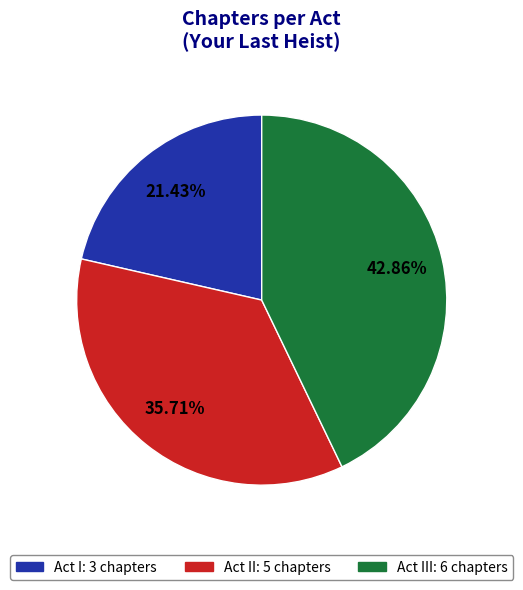

How many segments does this pie chart have?

3